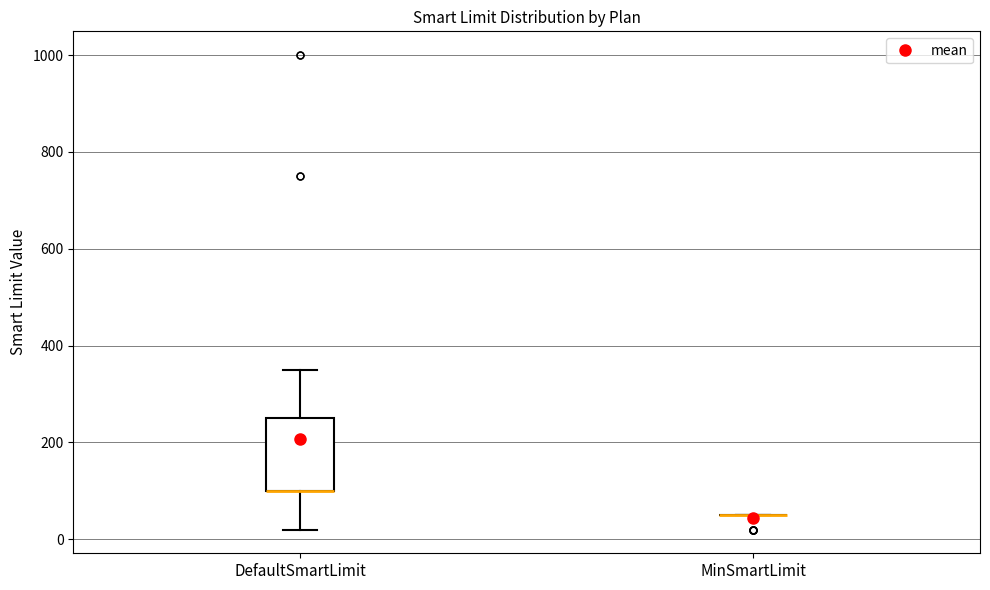

Reading left to right, read every box against the y-axis: the position of its median line, the range the box covers, and the ends of its whiskers. The values are not printed on the chart, so give them approximately, as read against the axis.

DefaultSmartLimit: median 100 (drawn on the box's lower edge), box 100 to 260, whiskers 20 to 360
MinSmartLimit: box collapsed to a line at 60, whiskers 60 to 60